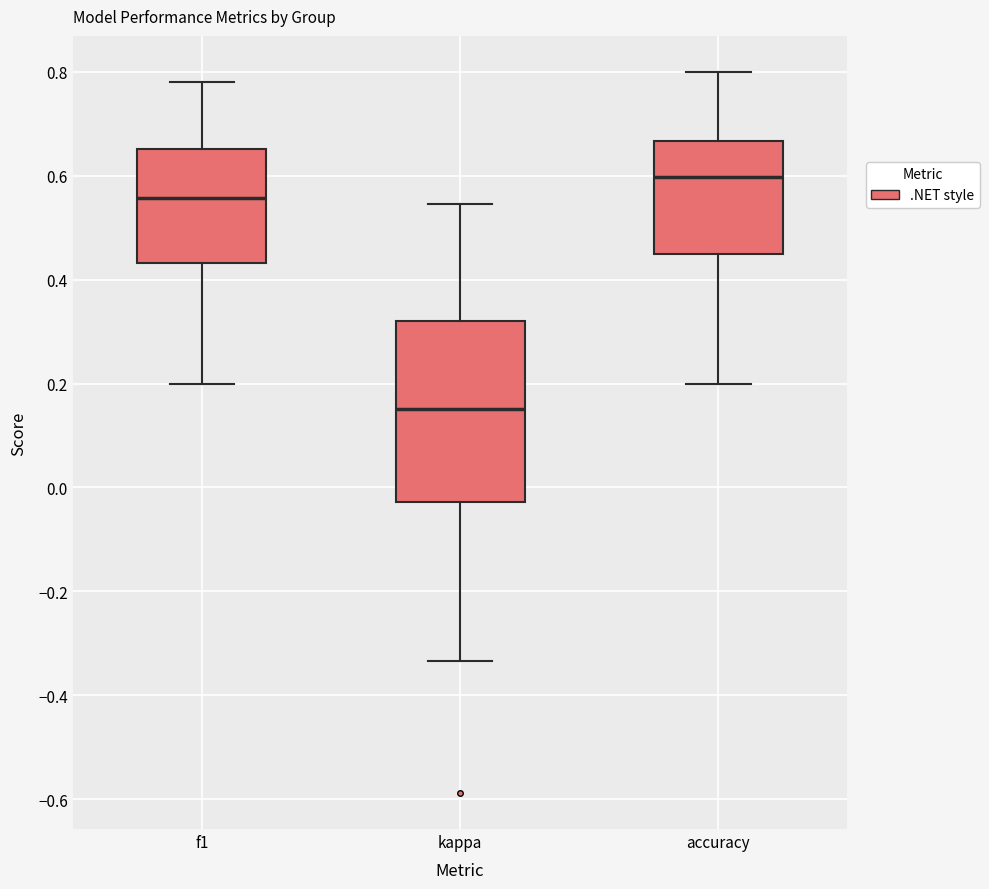

Which box is the tallest, from its lower edge to its upper edge?

kappa